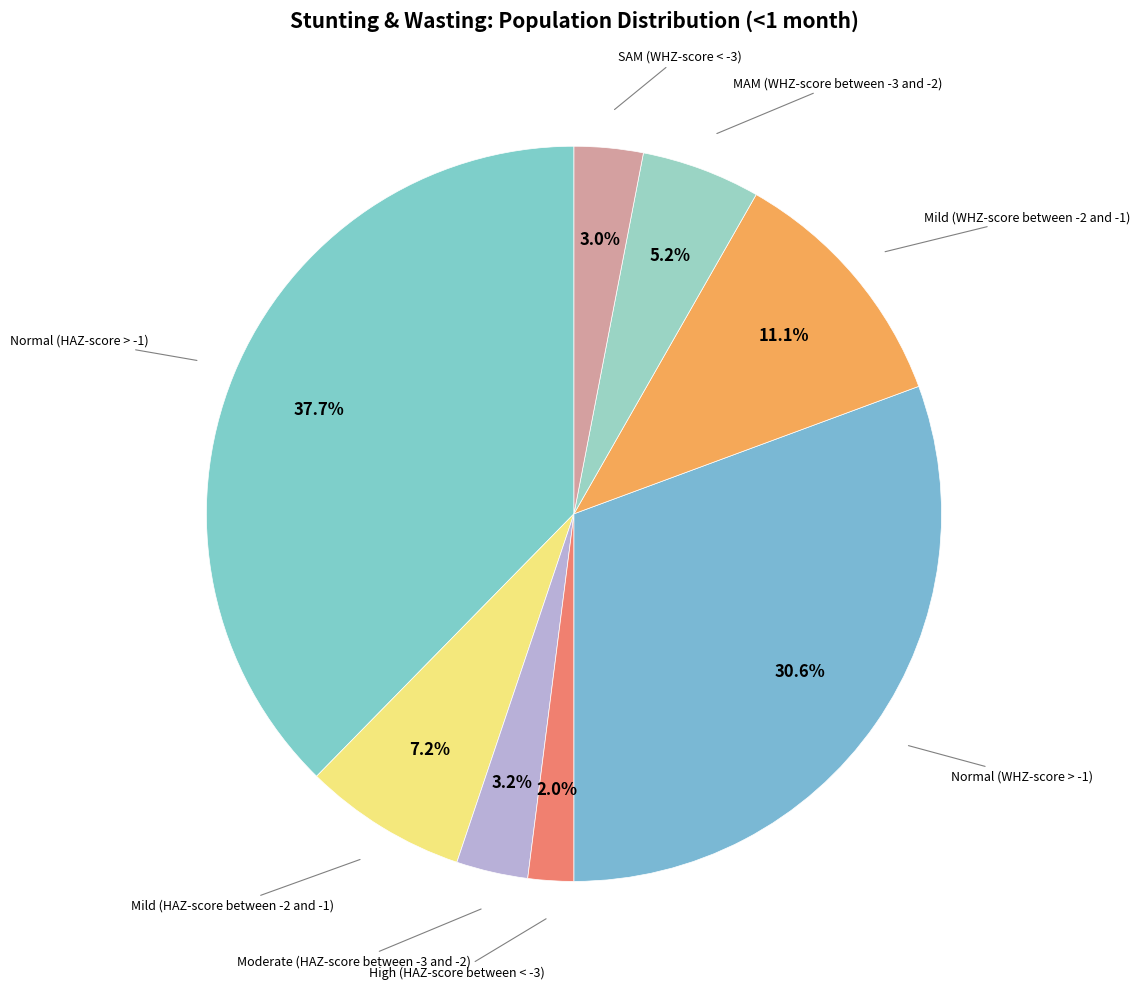

How many segments does this pie chart have?

8